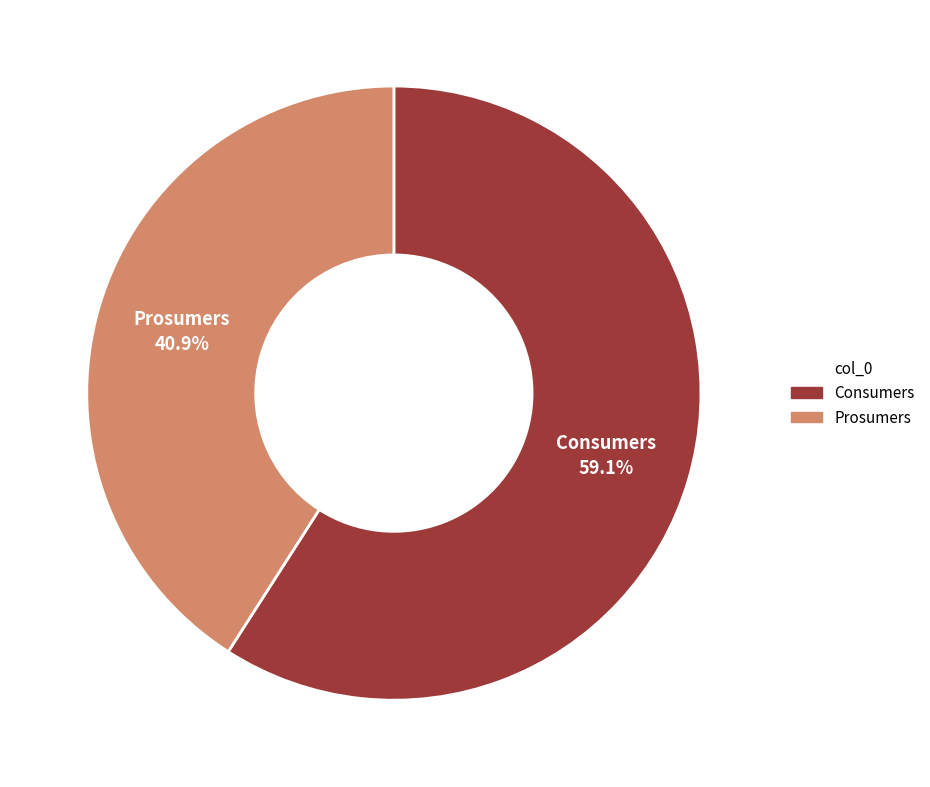

Count the number of slices in the pie.

2